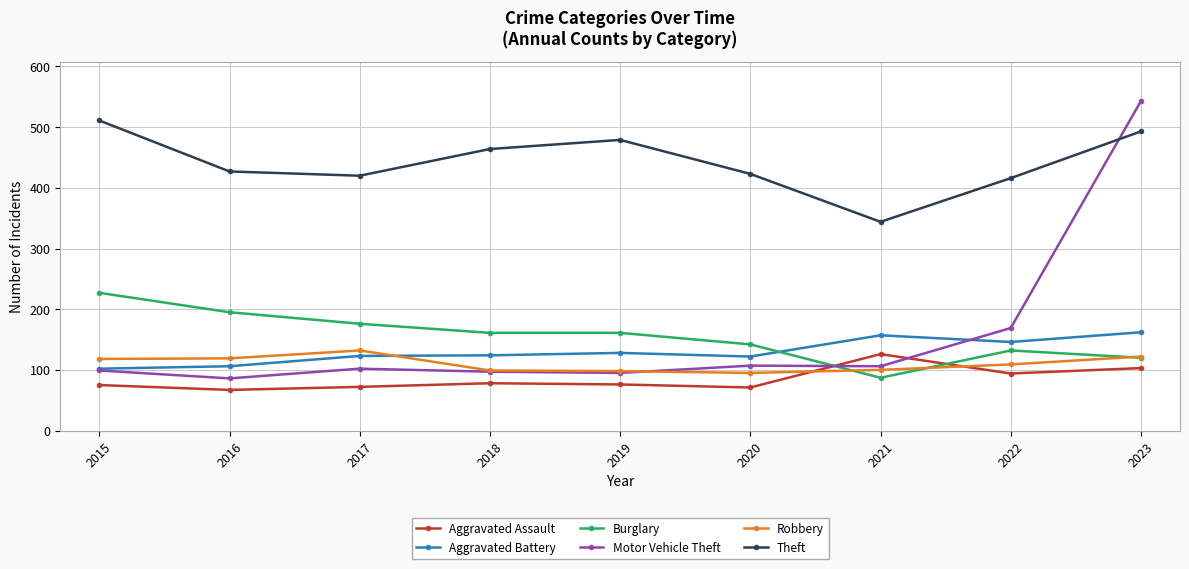

Is this an area chart (filled region under the line)?

No